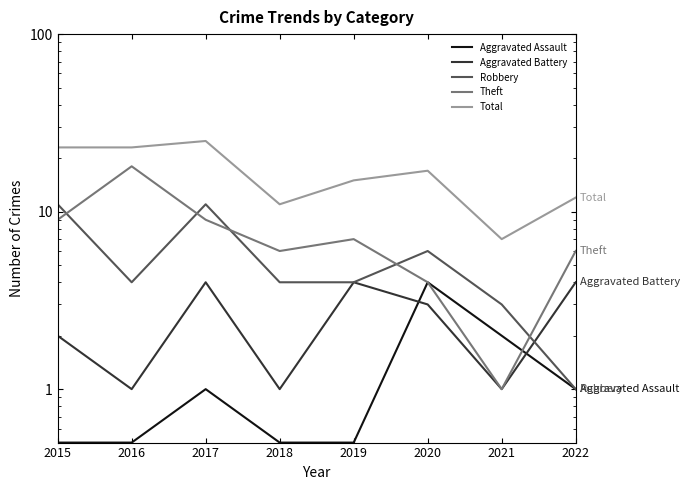

How many lines are shown in the chart?

5